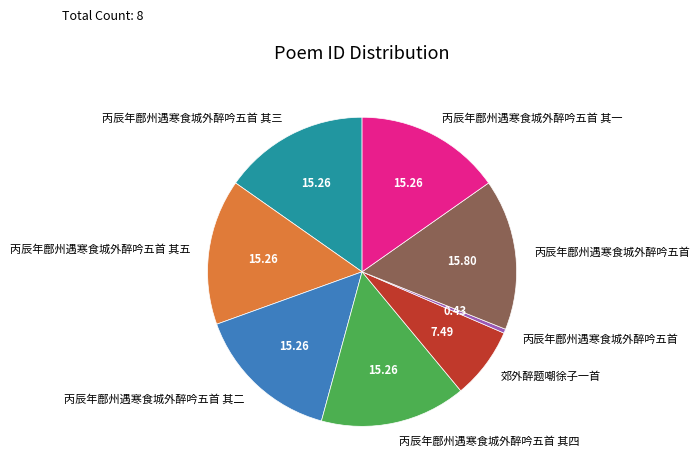

Does any single category account for the majority?

No